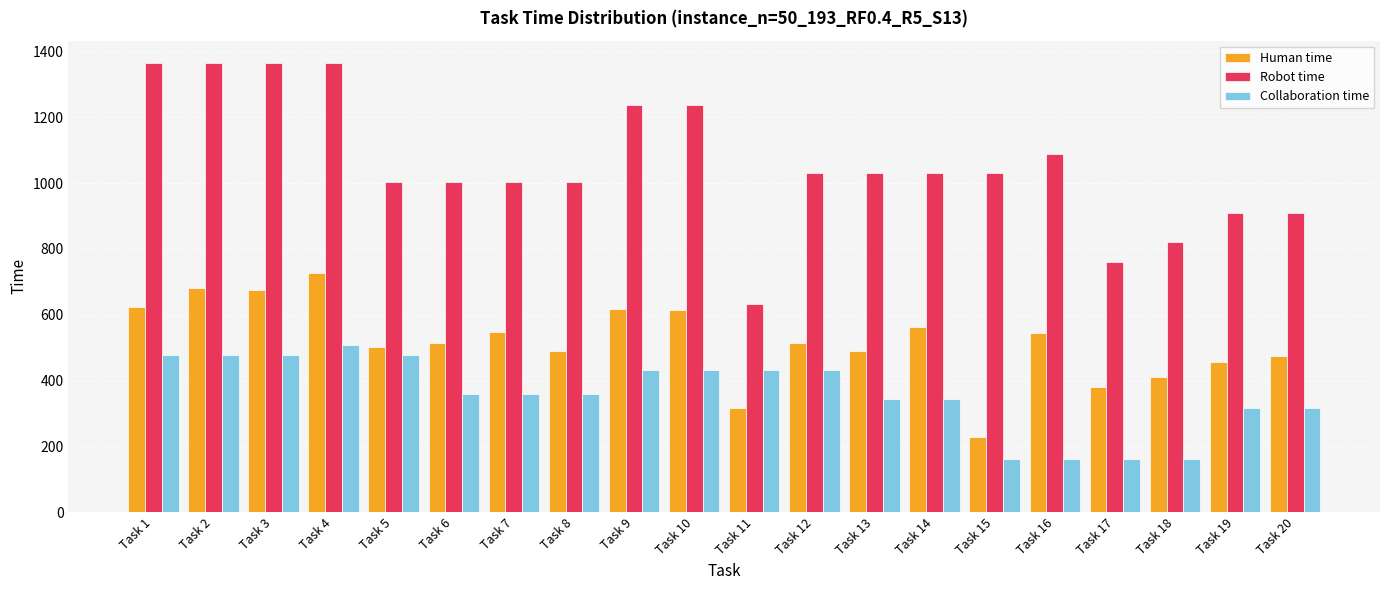

The value of Human time at Task 17 is 544. True or false?

False